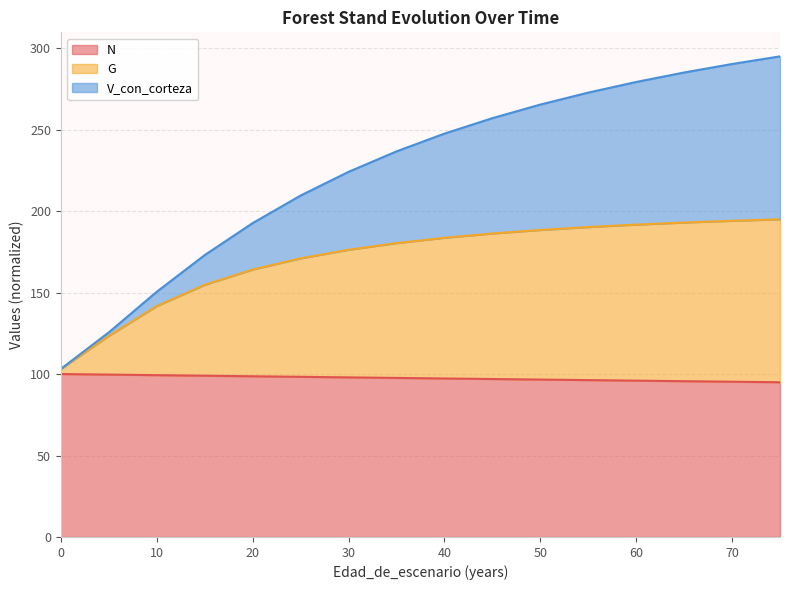

Where does the V_con_corteza series first go above 247?

40